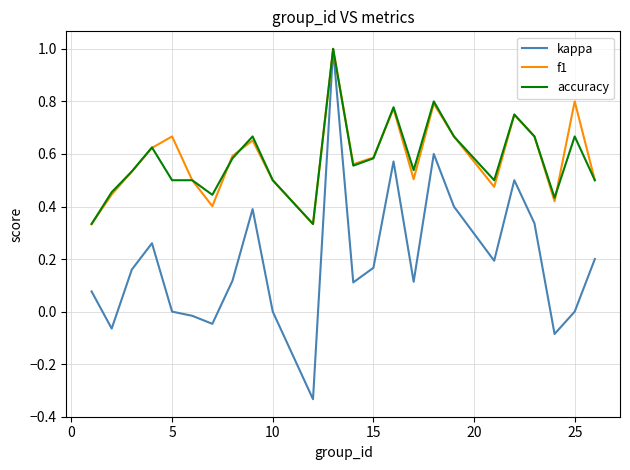

Which series has the widest spread of values?

kappa